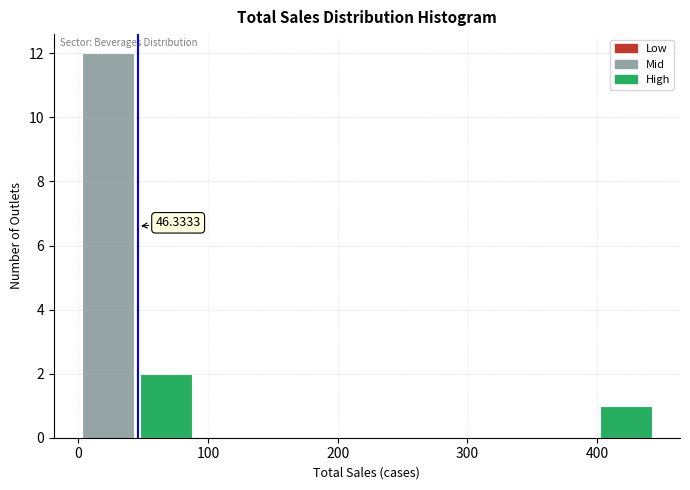

Over which range of the x-axis is the bar tallest?

0 to 50